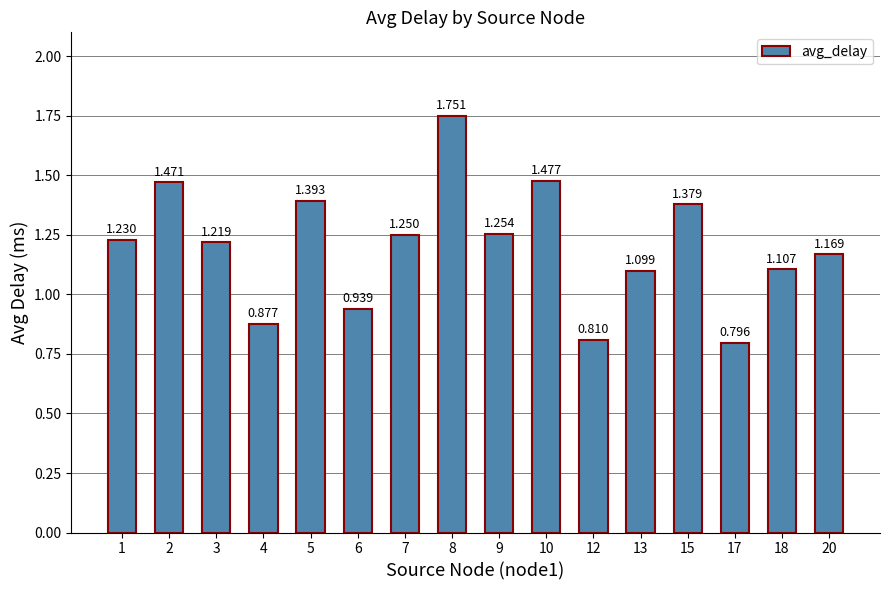

At which label does the data first exceed 1?

1